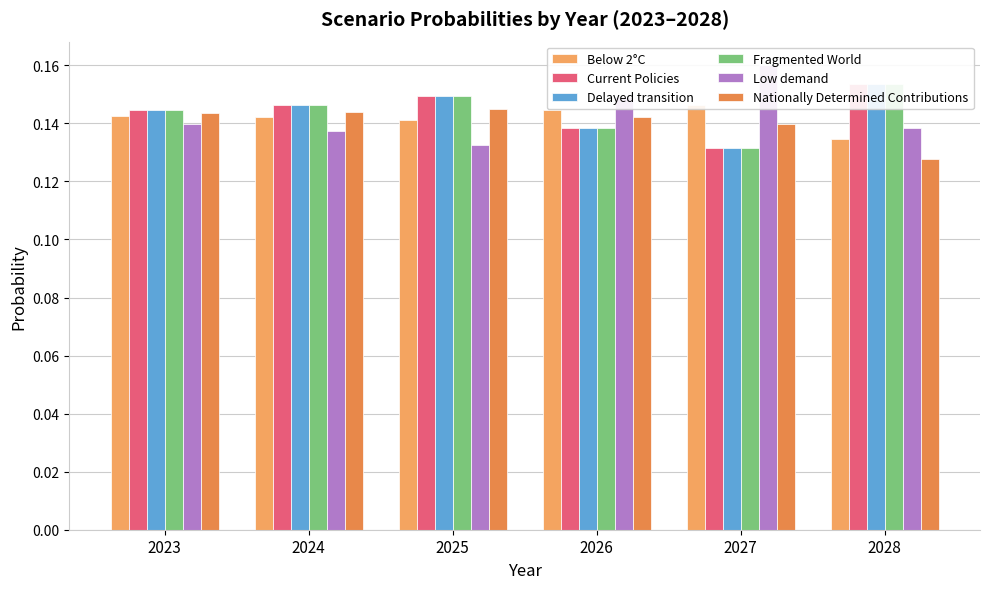

Between 2023 and 2026, which is larger?

2026